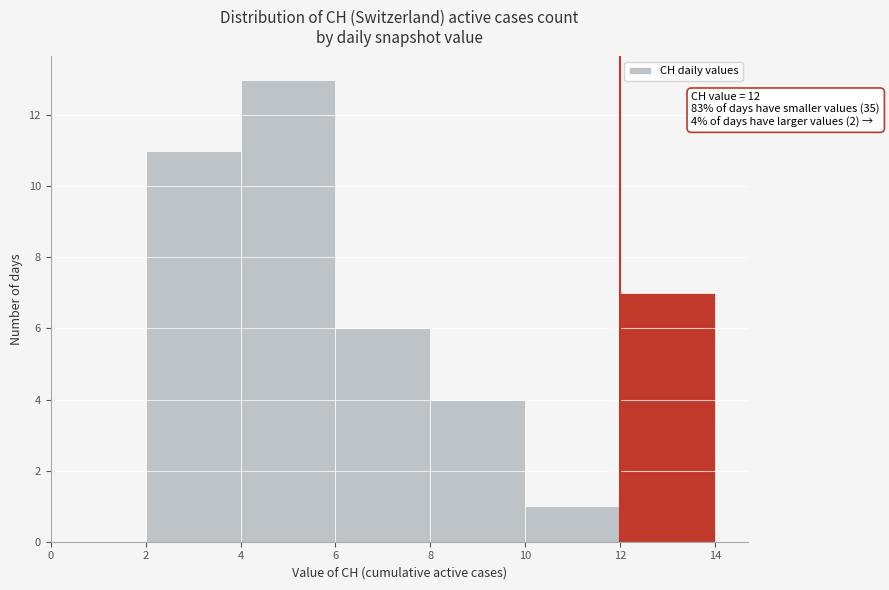

Which range on the x-axis has the tallest bar?

4 to 6